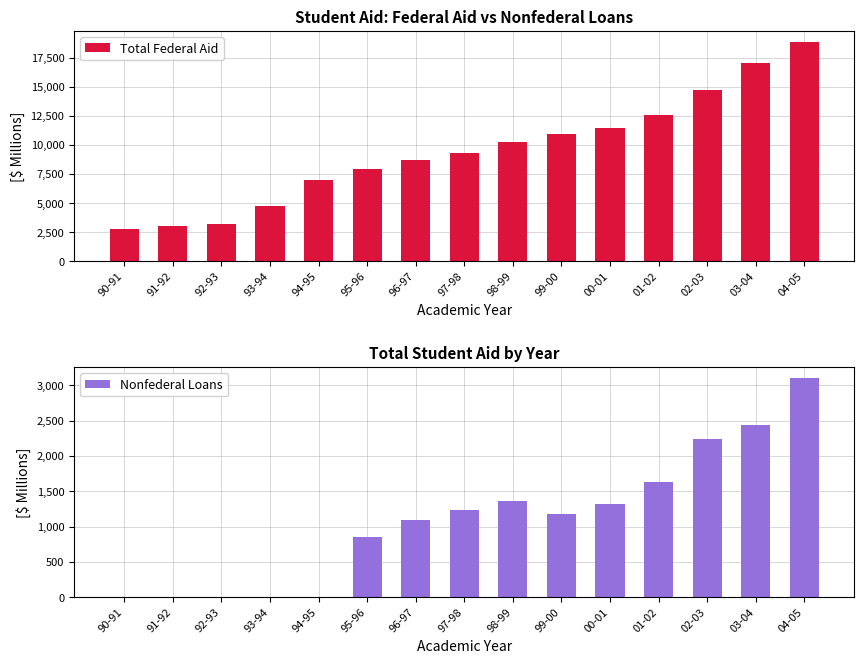

What is the sum of the Total Federal Aid values at 01-02 and 99-00?

23517.2